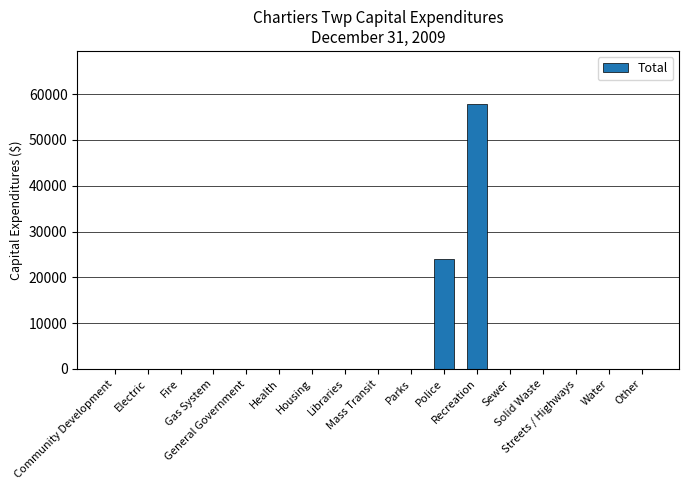

What is the sum of all values?

81795